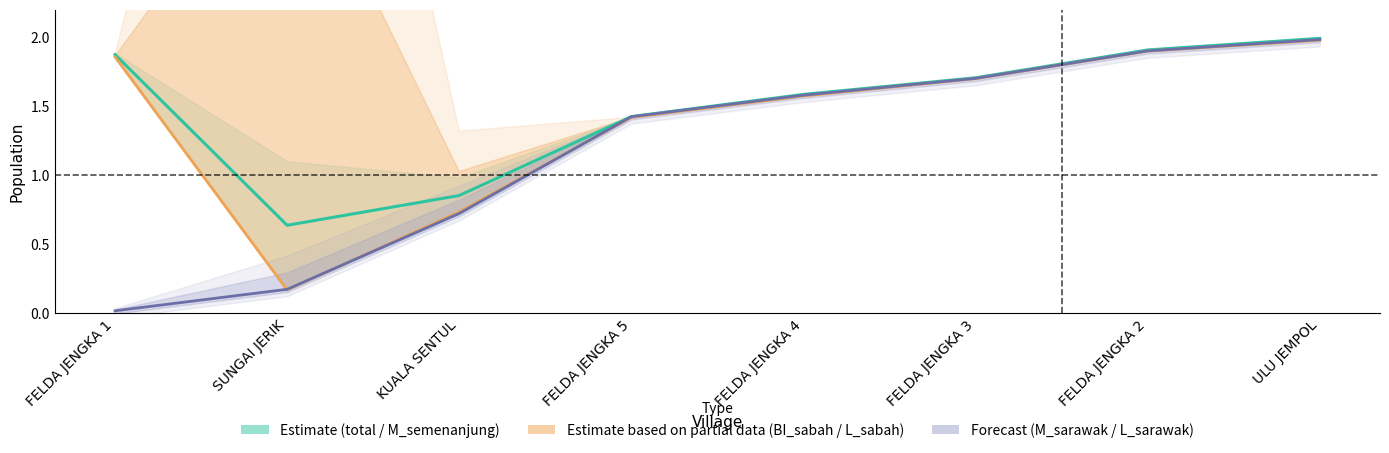

What is the maximum value shown in the chart?

2.0